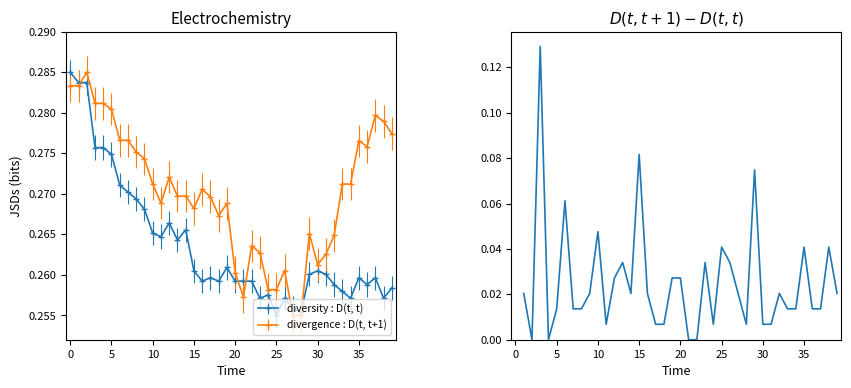

Is it true that the value at 24 is 0.1?

False